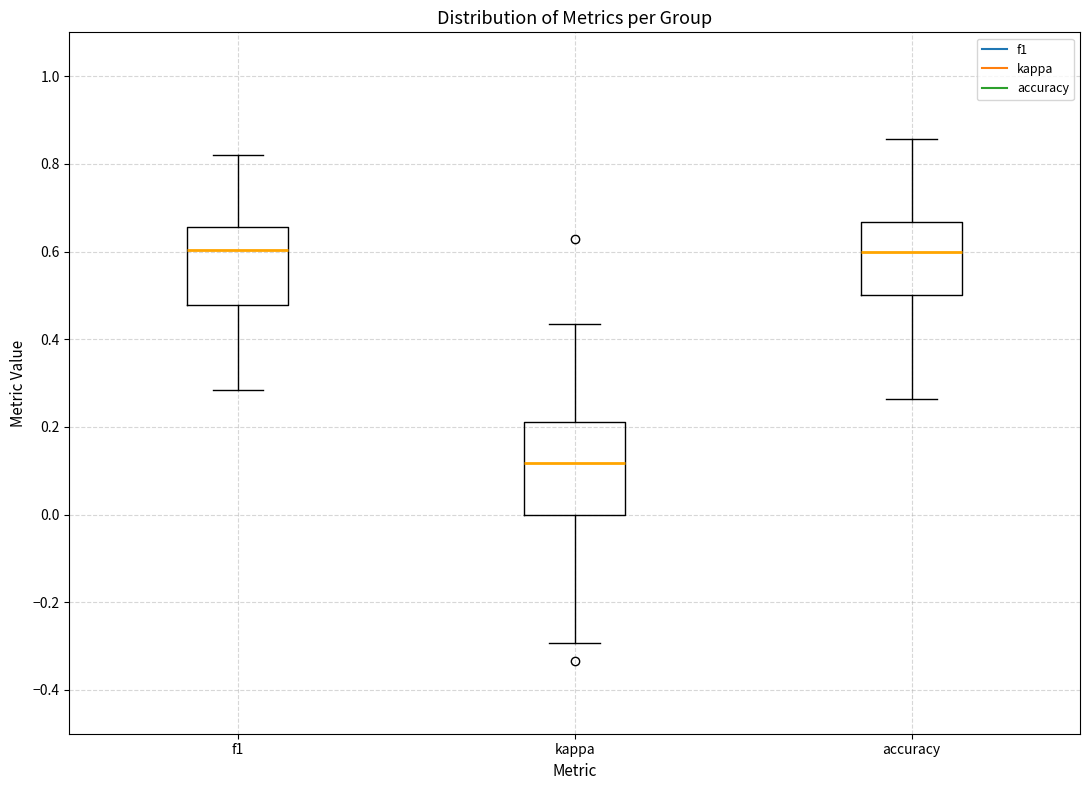

Reading left to right, read every box against the y-axis: the position of its median line, the range the box covers, and the ends of its whiskers. The values are not printed on the chart, so give them approximately, as read against the axis.

f1: median 0.60, box 0.48 to 0.66, whiskers 0.28 to 0.82
kappa: median 0.12, box 0.00 to 0.22, whiskers -0.30 to 0.44
accuracy: median 0.60, box 0.50 to 0.66, whiskers 0.26 to 0.86